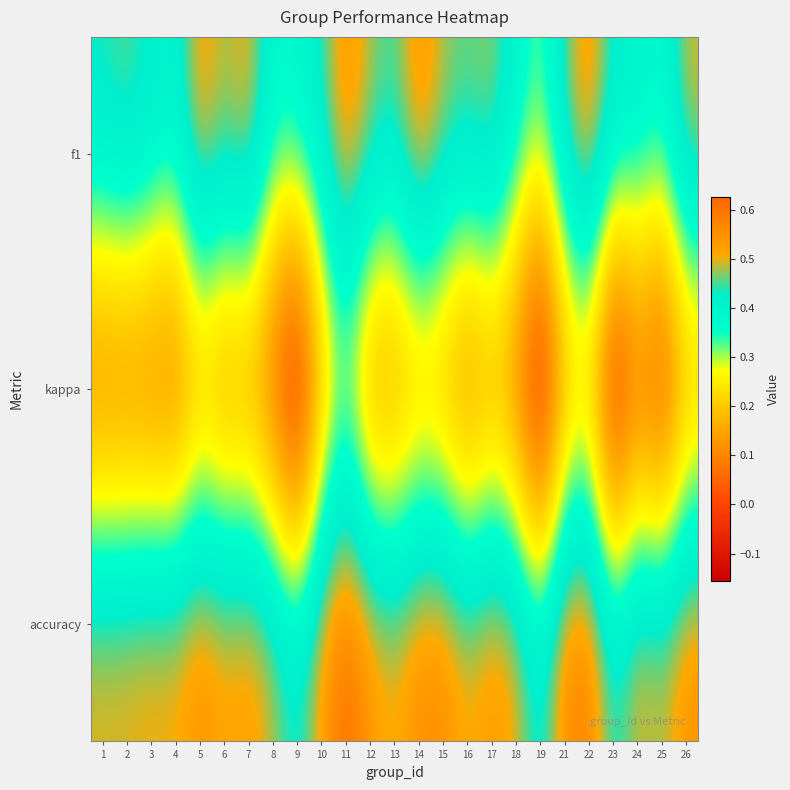

At which category does the chart reach its minimum across all series?

9